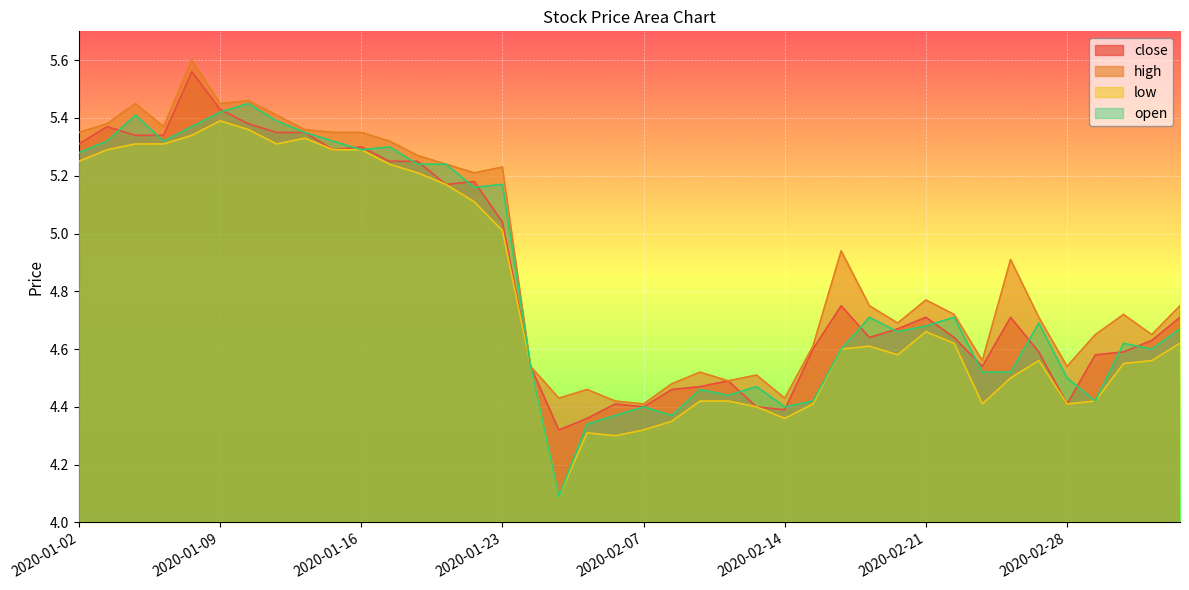

What is the value of the high point at the 39th from the left?

4.7